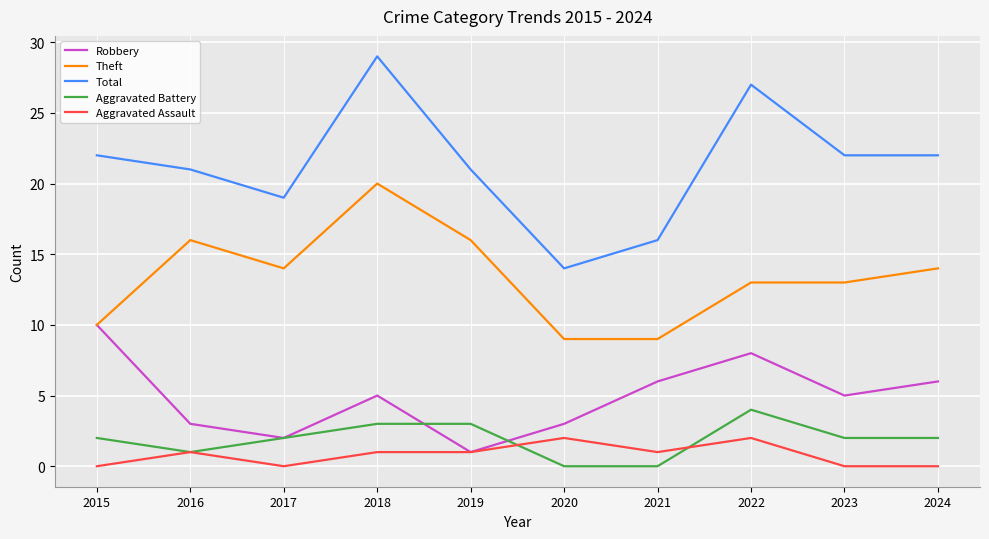

What is the sum of all Total values?

213